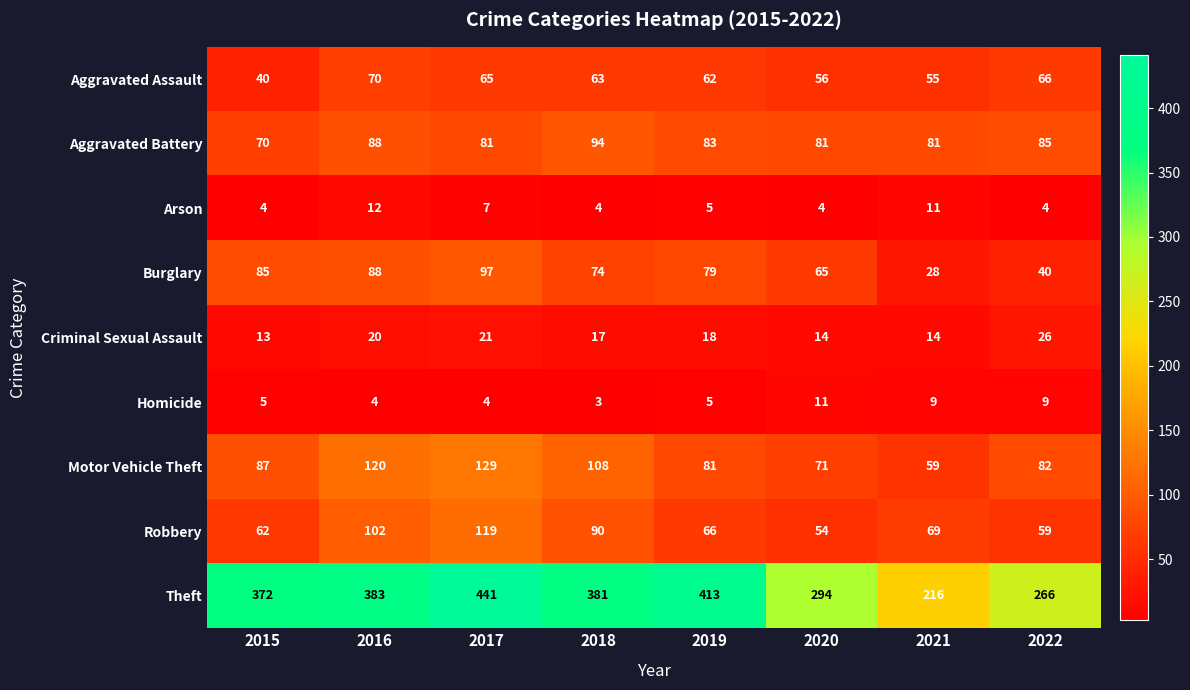

Which label corresponds to the smallest value in the chart?

2018